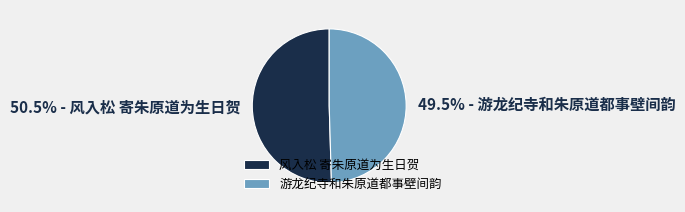

Is there any slice that represents more than half of the pie?

Yes